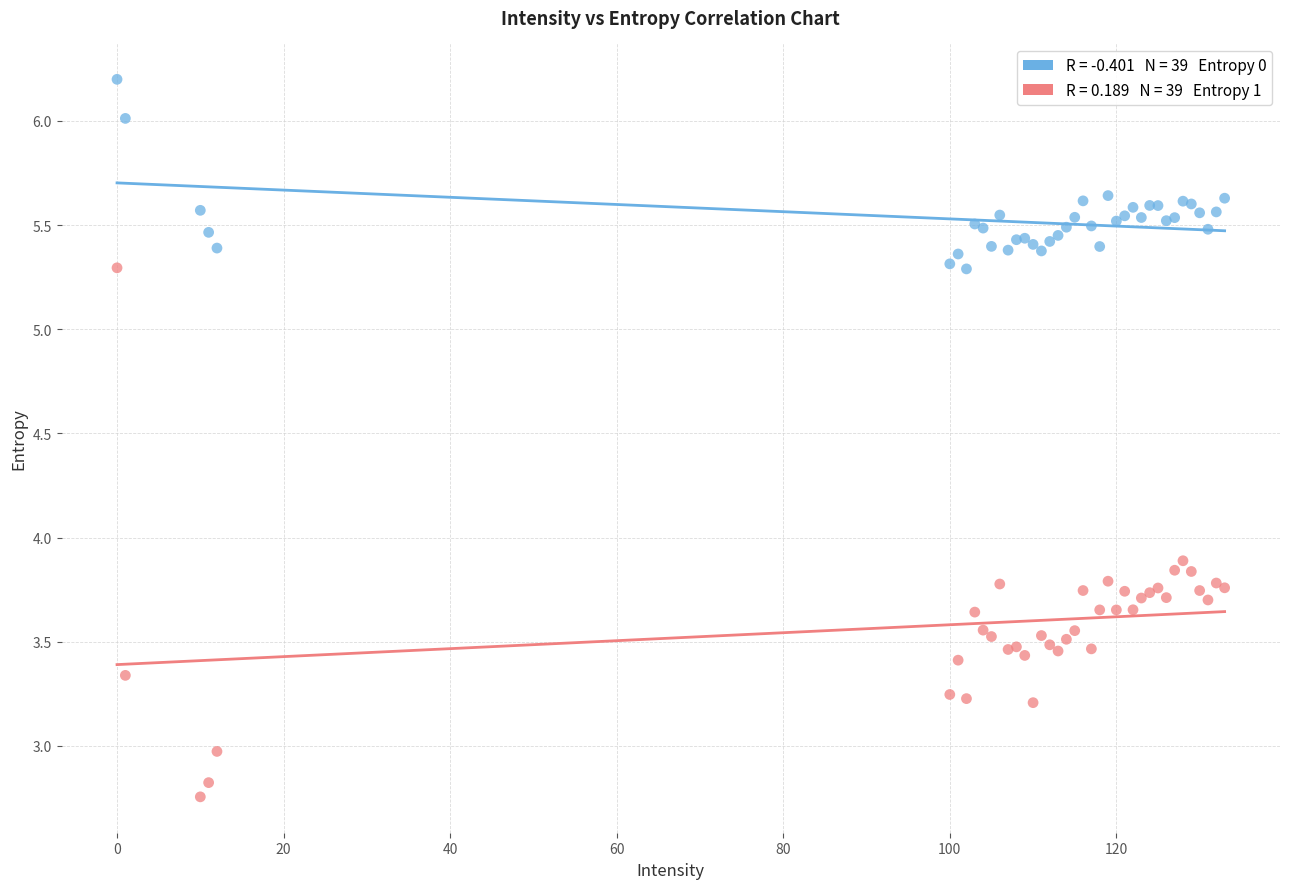

Across all series, what Y value is closest to 4?

3.9